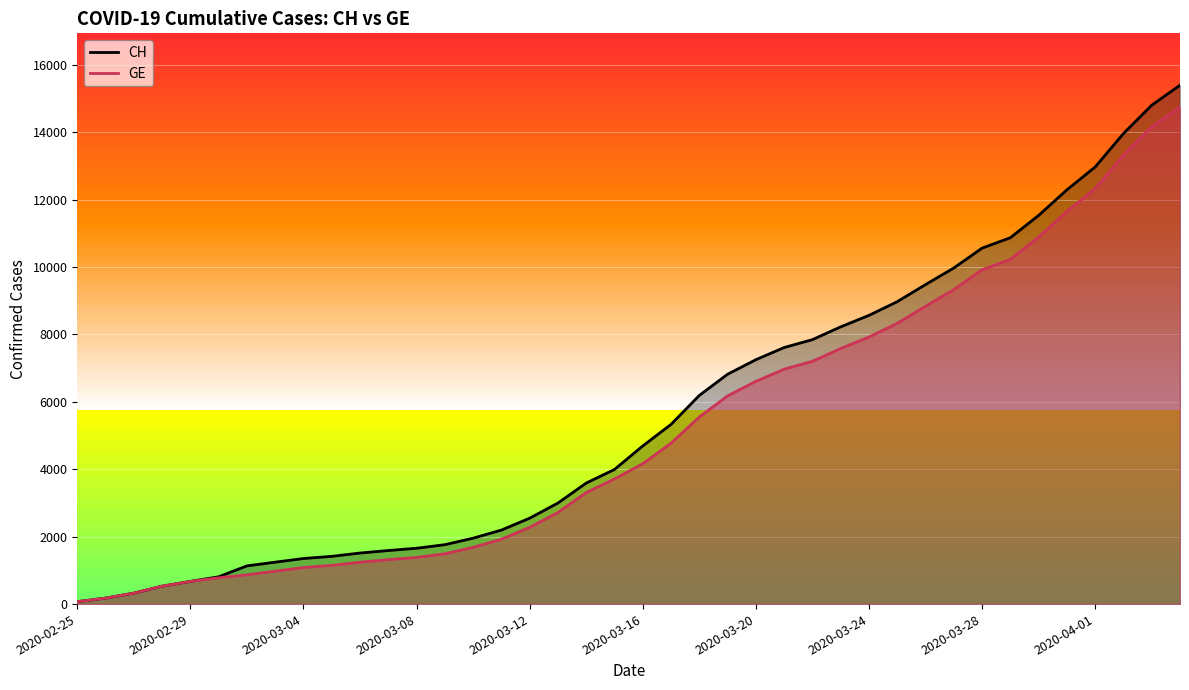

Which label corresponds to the smallest value in the chart?

2020-02-25